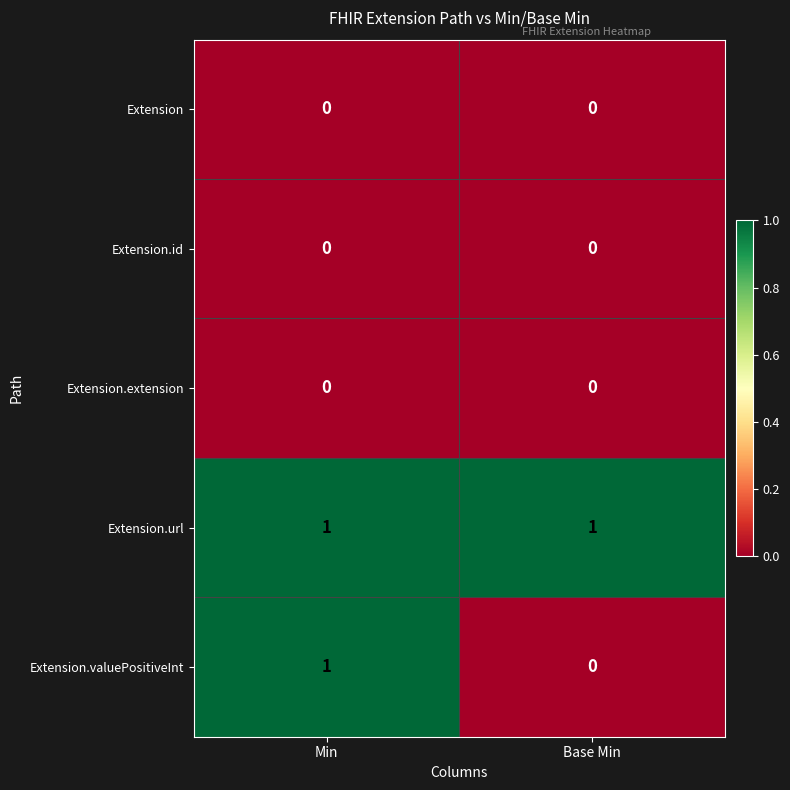

Which series has the widest spread of values?

Extension.valuePositiveInt